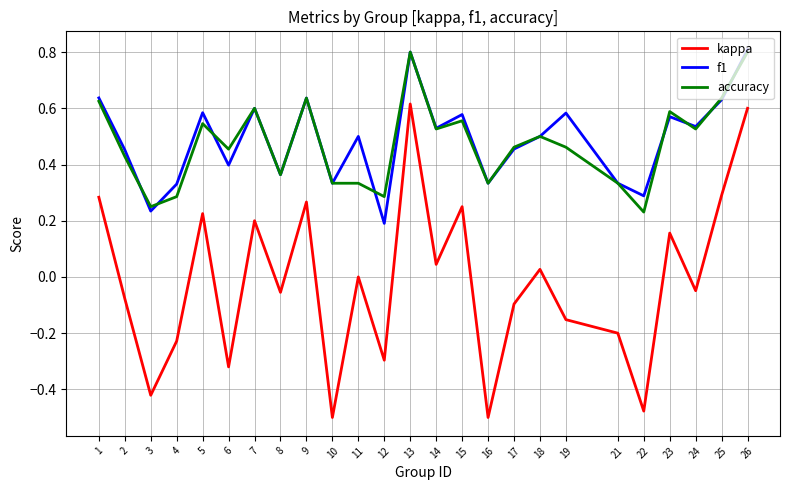

What is the total value across all series at 9?

1.5